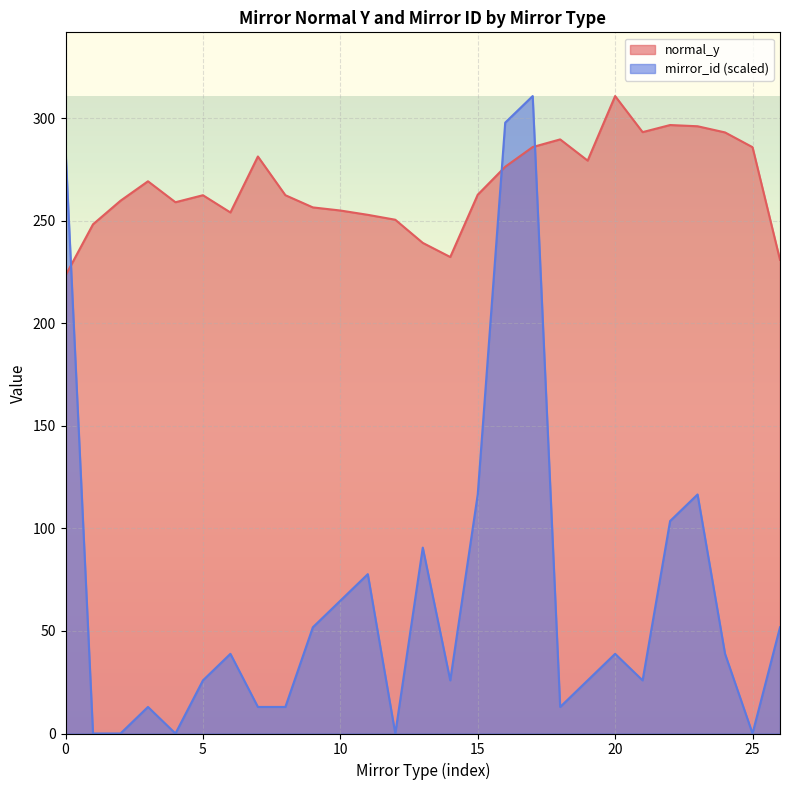

What is the difference between the highest and lowest values at 25?

285.8